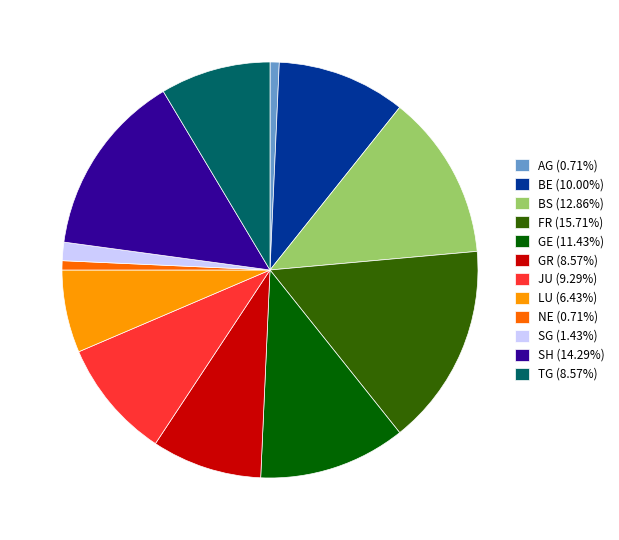

Does any single category account for the majority?

No